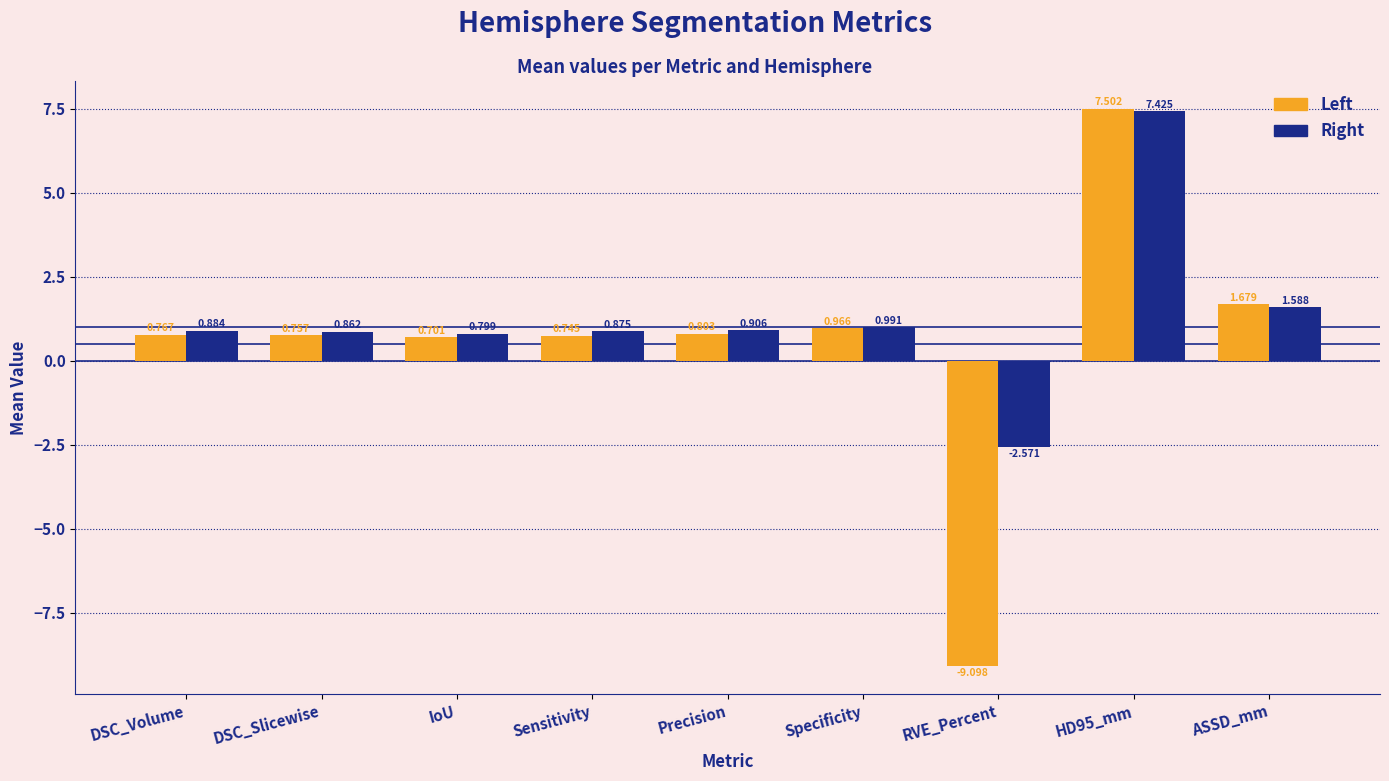

At DSC_Volume, list the series in order from largest to smallest.

Right, Left